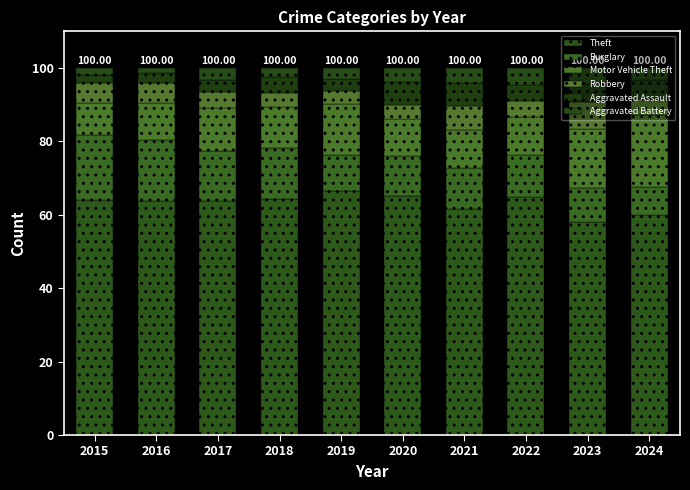

Count the number of data series in this chart.

6